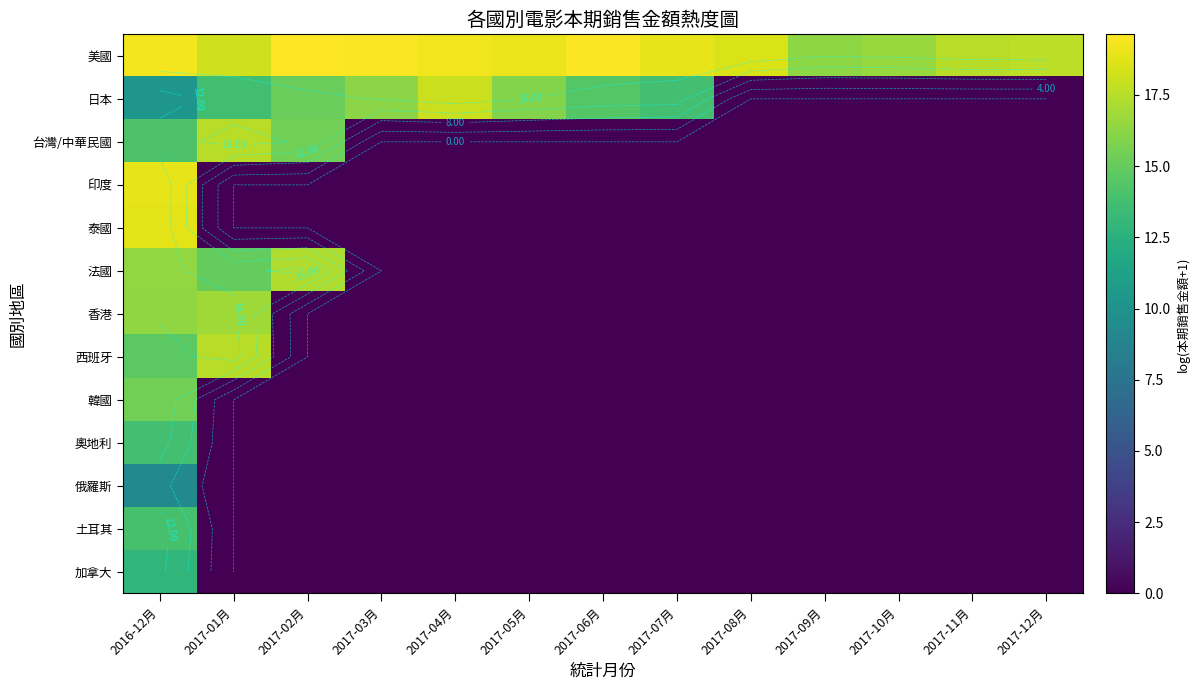

Count the number of categories in the chart.

13